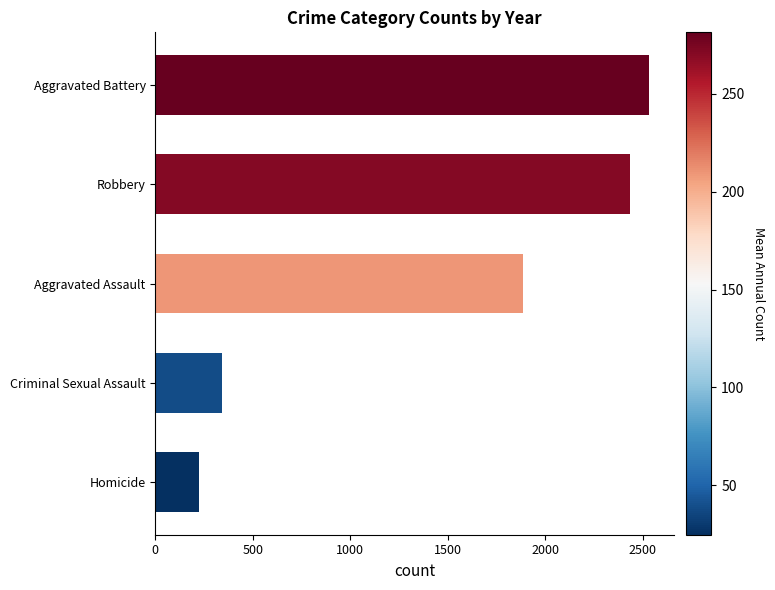

Reading top to bottom, list all the values displayed in this chart.

2532	2436	1883	343	223